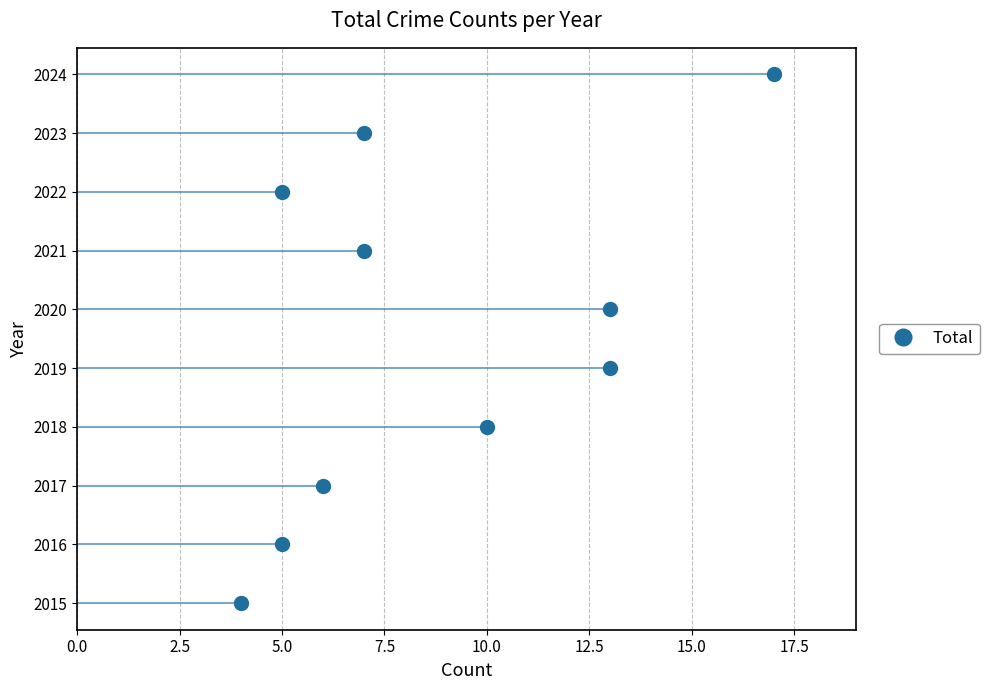

The chart shows a value of 3052 at 10.0. True or false?

False